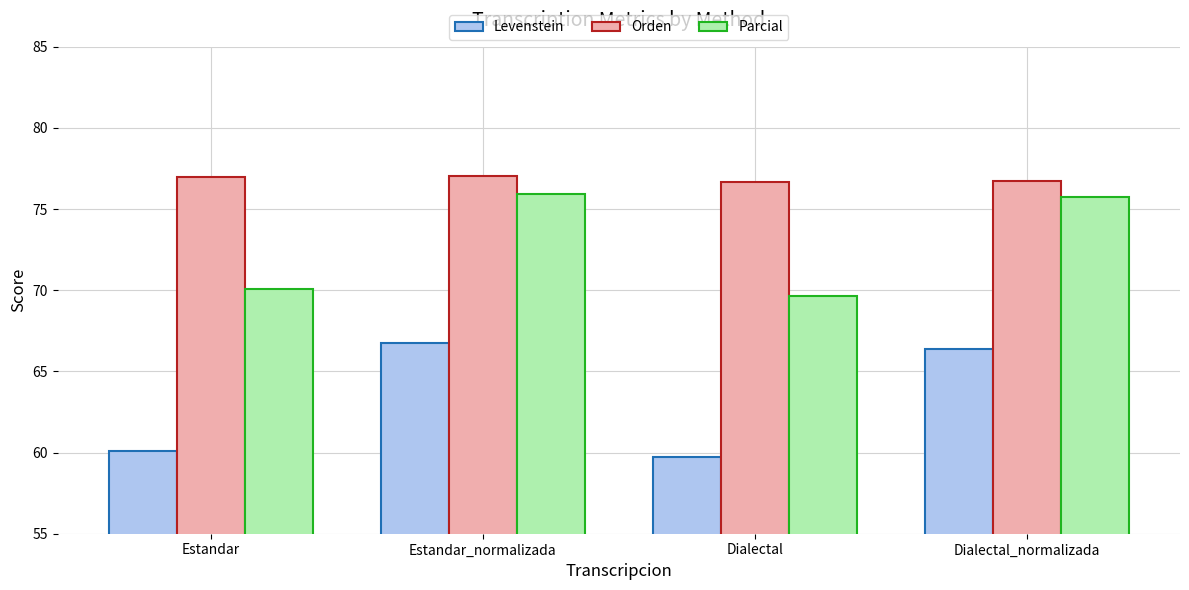

What are all the series names shown in the legend?

Levenstein, Orden, Parcial